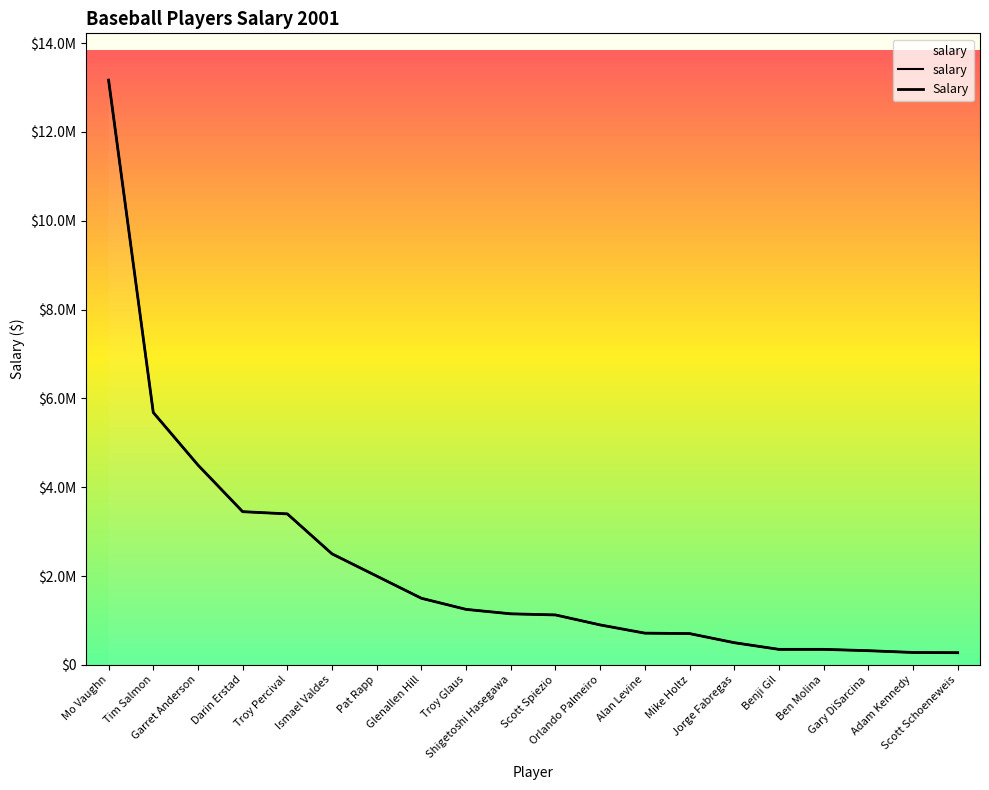

Rank the categories by value from highest to lowest.

Mo Vaughn, Tim Salmon, Garret Anderson, Darin Erstad, Troy Percival, Ismael Valdes, Pat Rapp, Glenallen Hill, Troy Glaus, Shigetoshi Hasegawa, Scott Spiezio, Orlando Palmeiro, Alan Levine, Mike Holtz, Jorge Fabregas, Benji Gil, Ben Molina, Gary DiSarcina, Adam Kennedy, Scott Schoeneweis